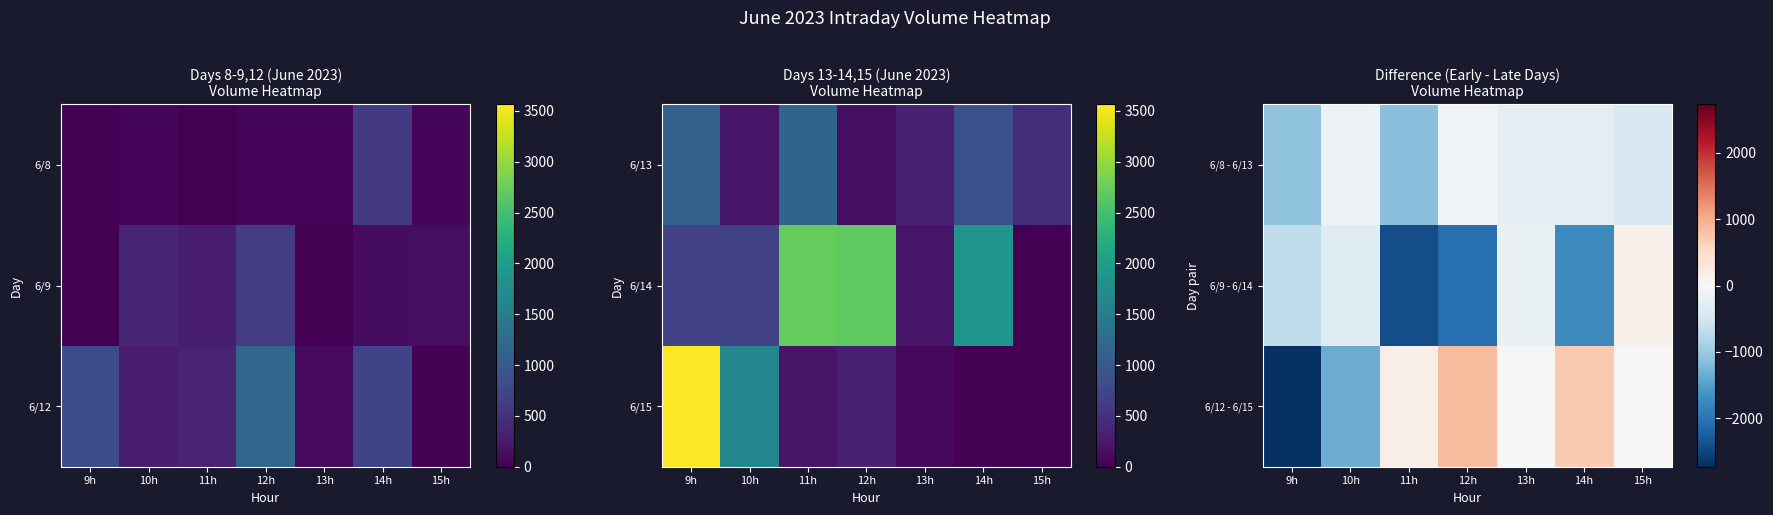

The 6/8 - 6/13 series shows -111 at 14h. True or false?

False